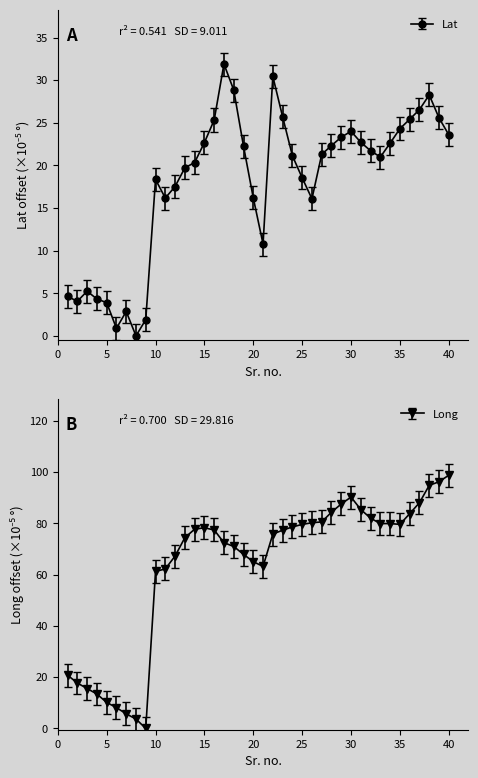

How many lines are shown in the chart?

2